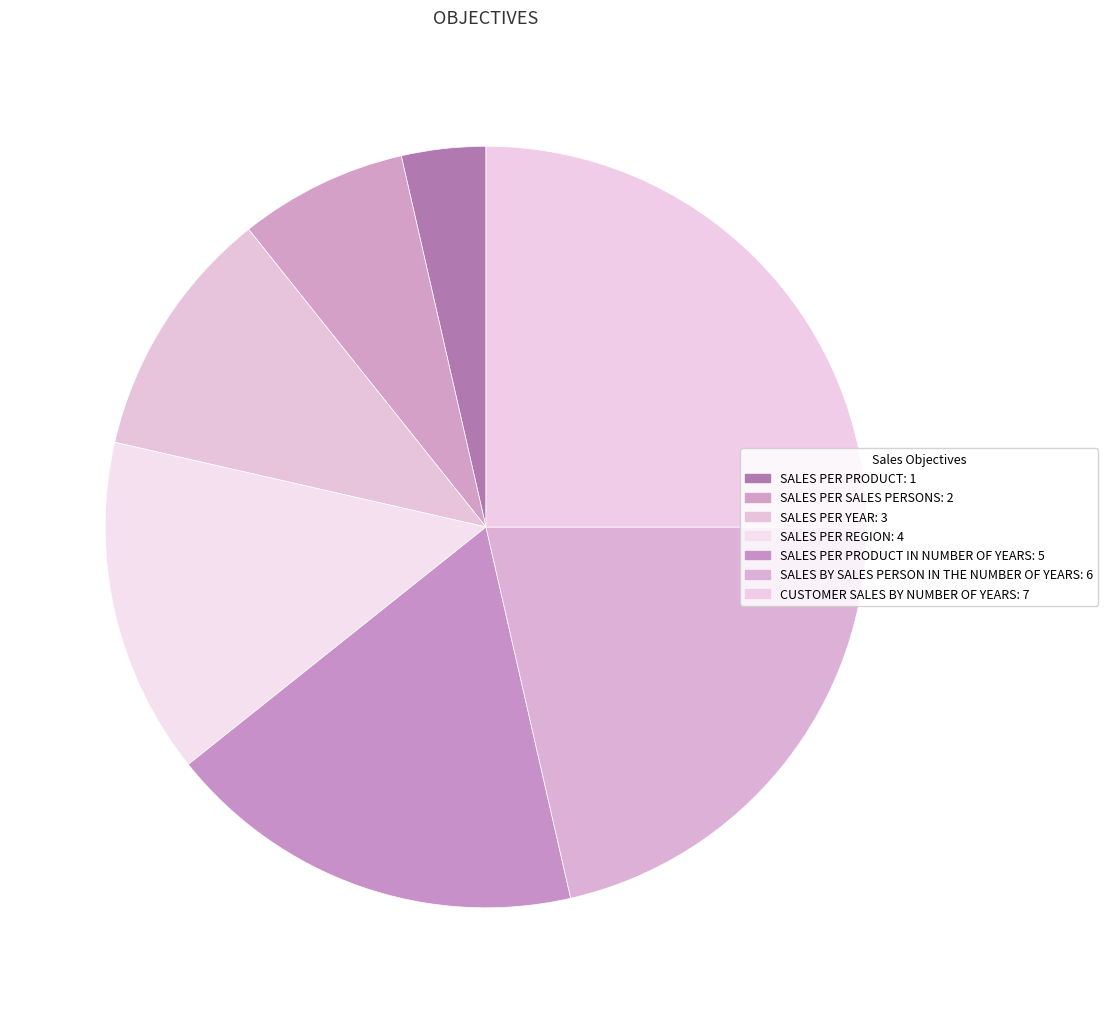

Rank the categories by value from highest to lowest.

CUSTOMER SALES BY NUMBER OF YEARS, SALES BY SALES PERSON IN THE NUMBER OF YEARS, SALES PER PRODUCT IN NUMBER OF YEARS, SALES PER REGION, SALES PER YEAR, SALES PER SALES PERSONS, SALES PER PRODUCT